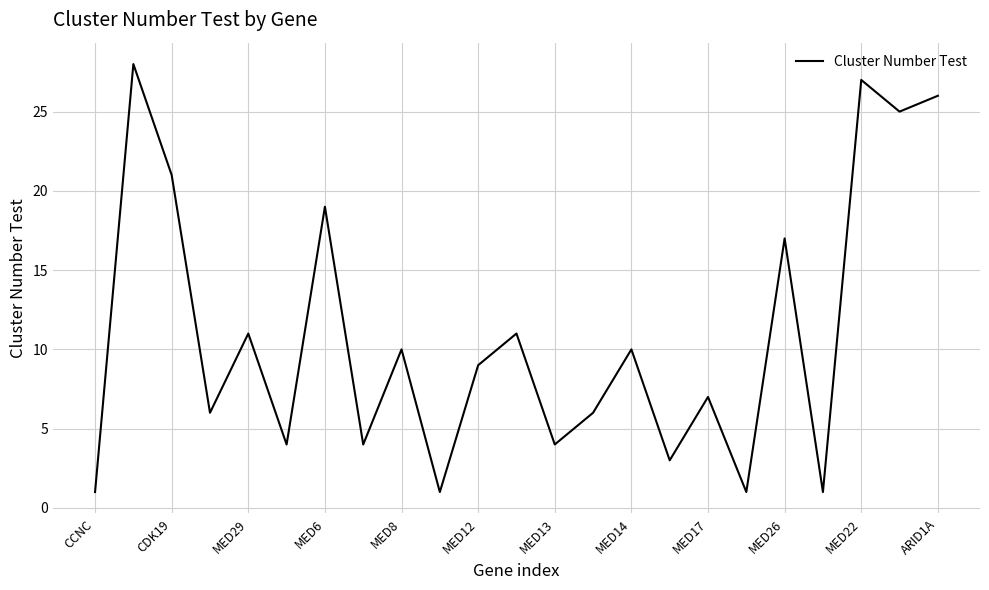

What is the greatest value displayed?

28